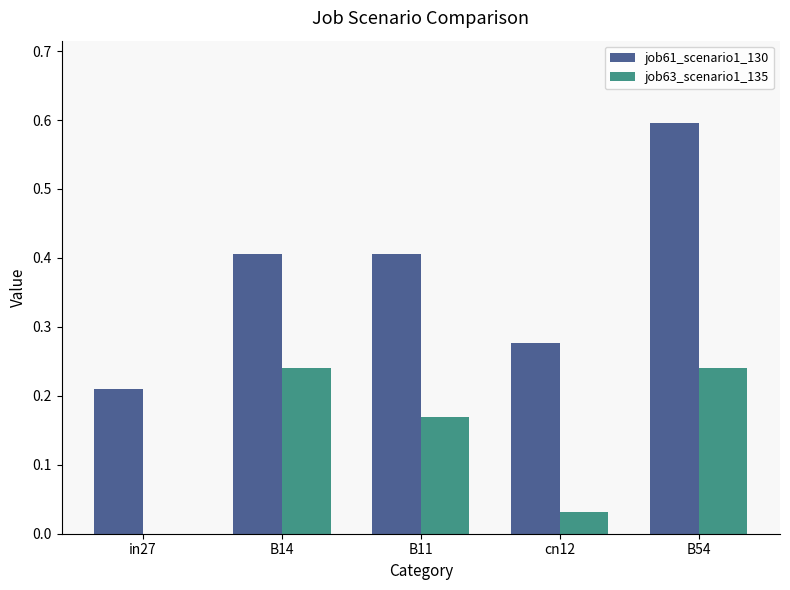

Which label corresponds to the largest value in the chart?

B54